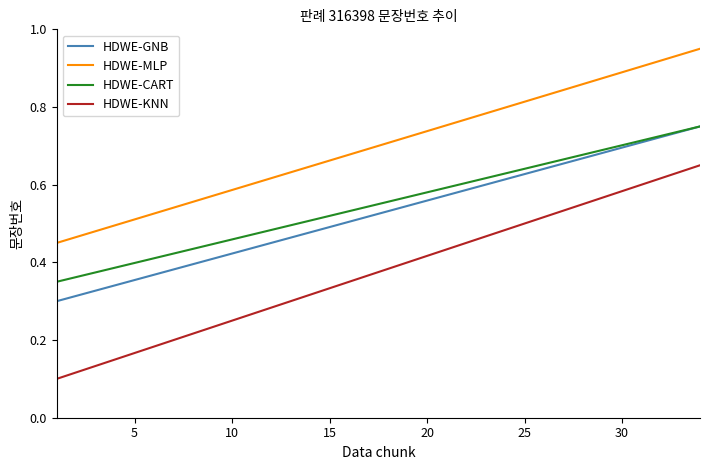

True or false: HDWE-MLP and HDWE-CART cross at least once.

False